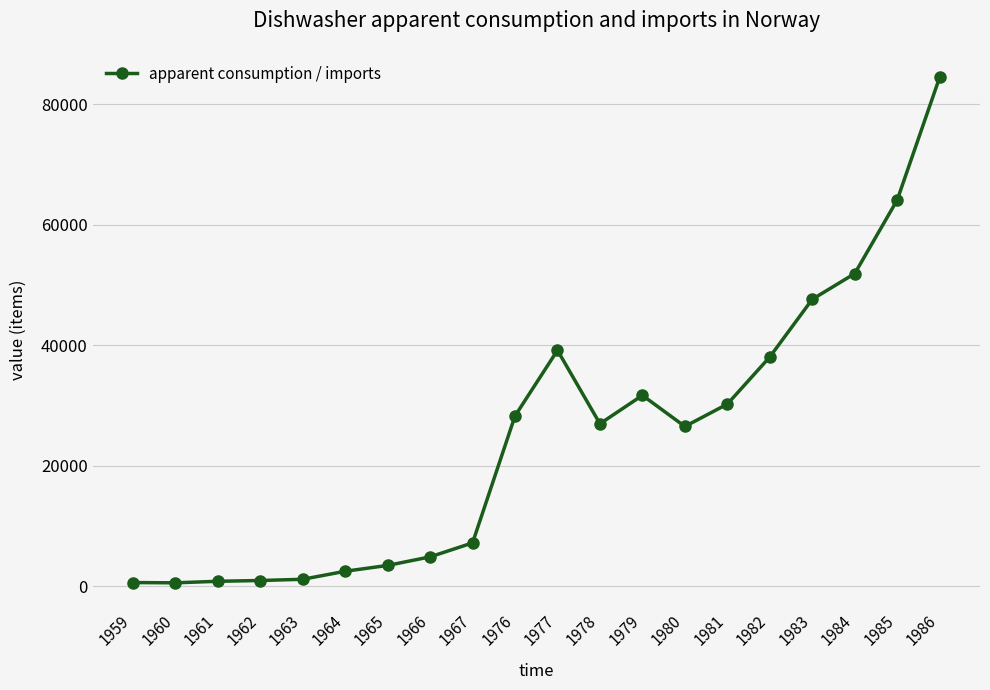

Which category has the highest value across all series?

1986